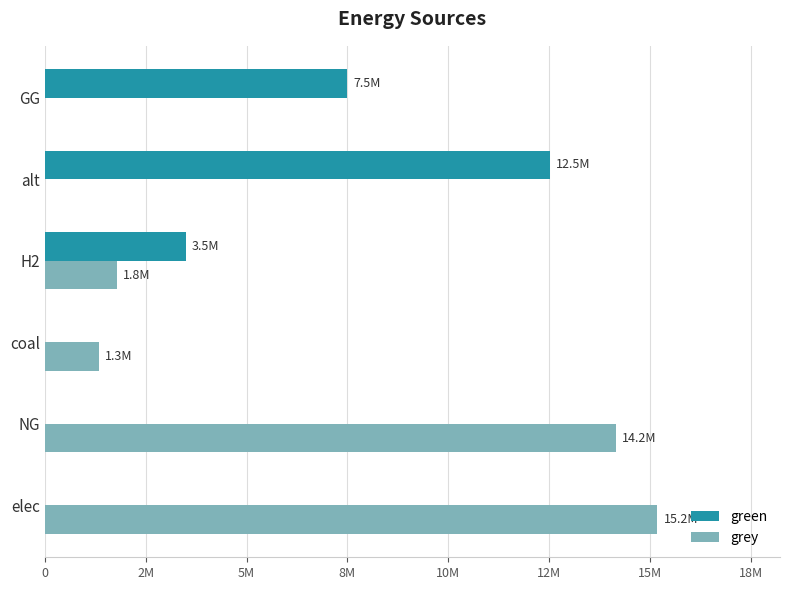

What are all the series names shown in the legend?

green, grey